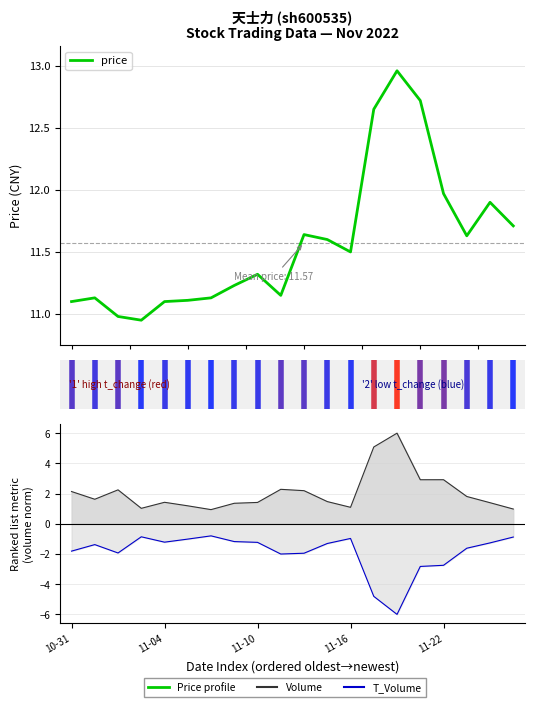

What value does the data have at 11-10?

11.3